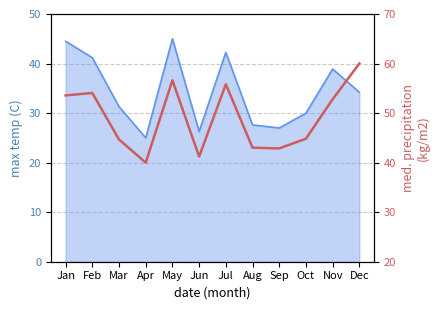

Rank the categories by value from highest to lowest.

Dec, May, Jul, Feb, Jan, Nov, Oct, Mar, Aug, Sep, Jun, Apr